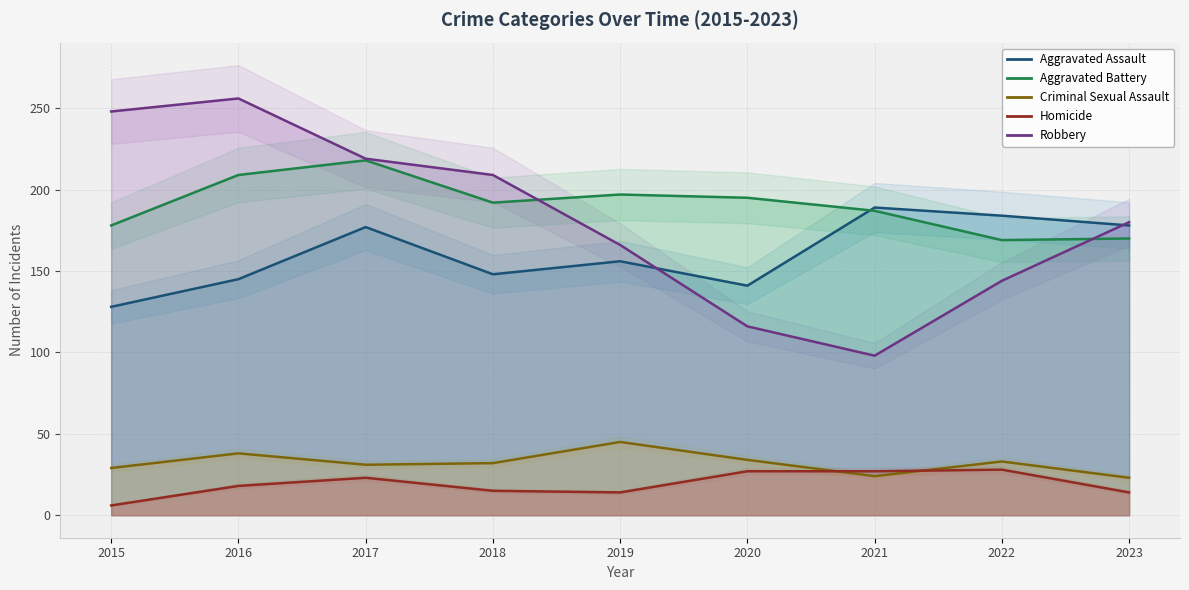

How many data points does each series have?

9